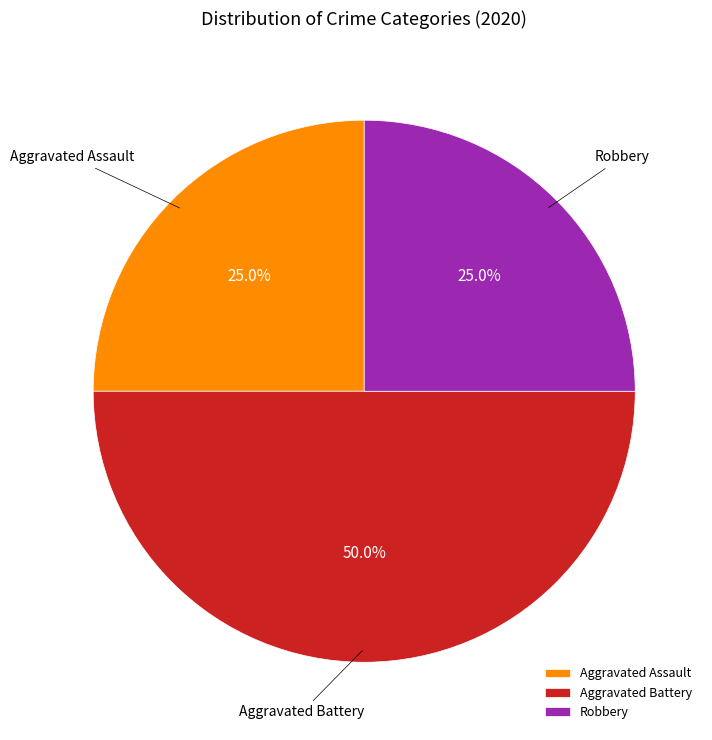

Does Aggravated Assault represent more than half of the total?

No